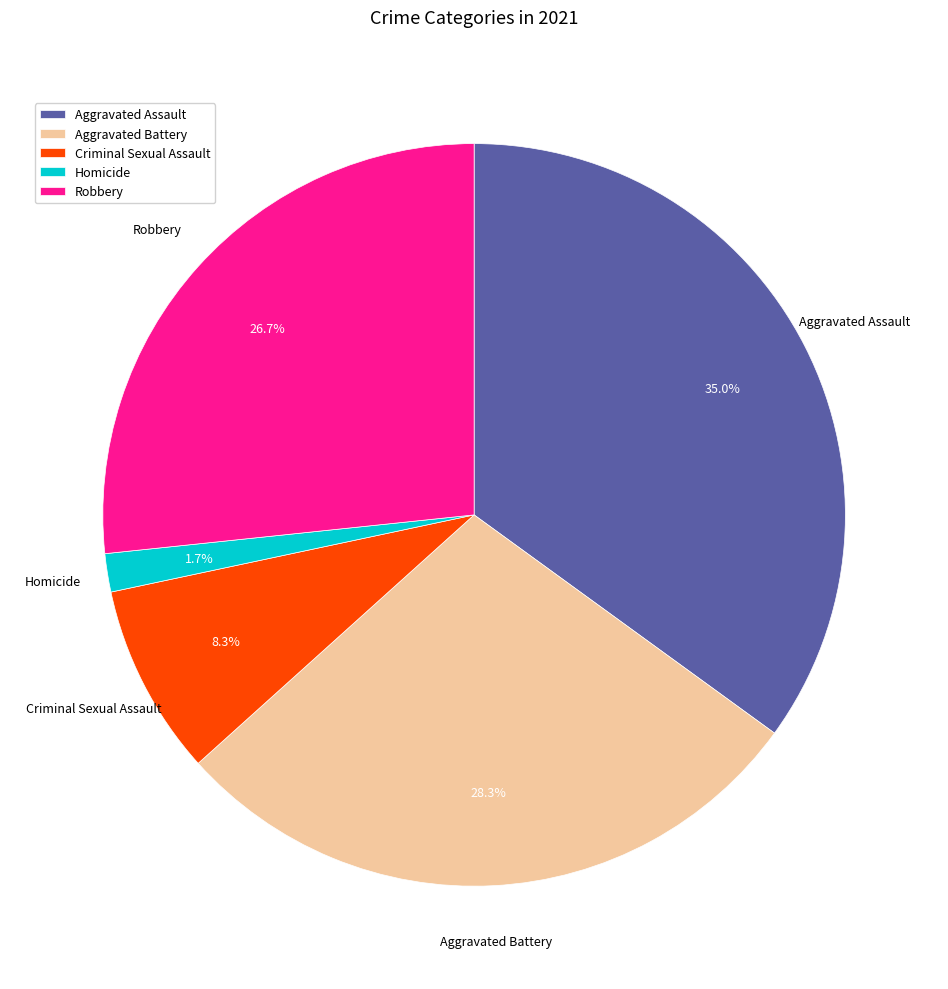

Between Aggravated Battery and Criminal Sexual Assault, which is larger?

Aggravated Battery